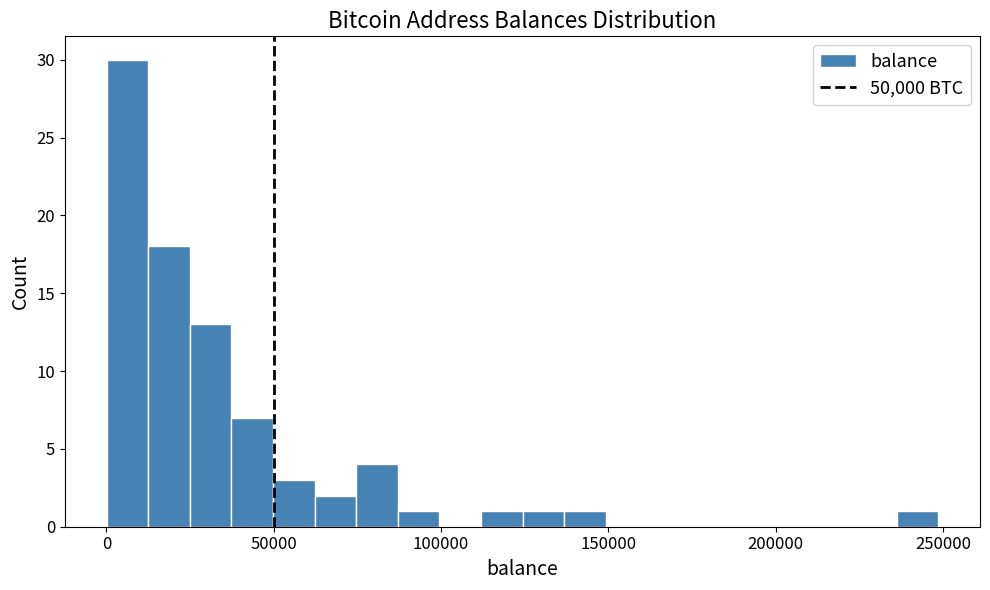

Read against the x-axis, roughly where is the centre of the tallest bar?

5000